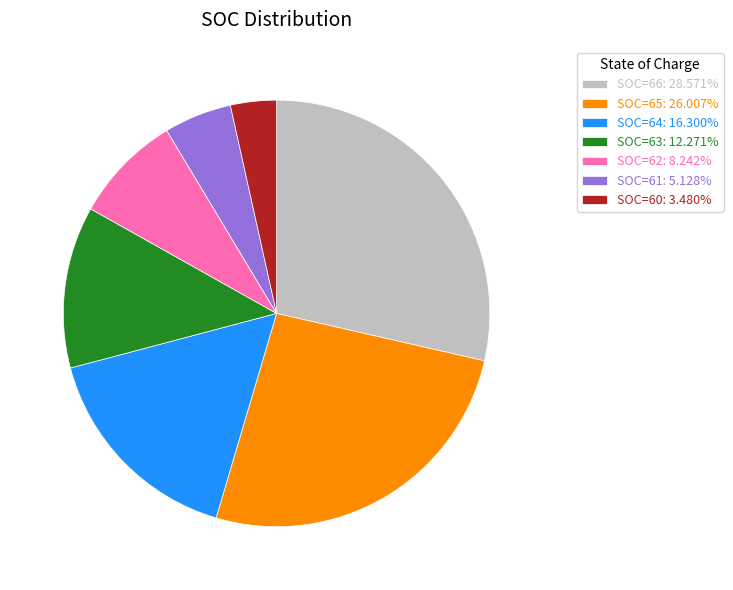

Is the sum of SOC=64: 16.300% and SOC=61: 5.128% greater than half?

No